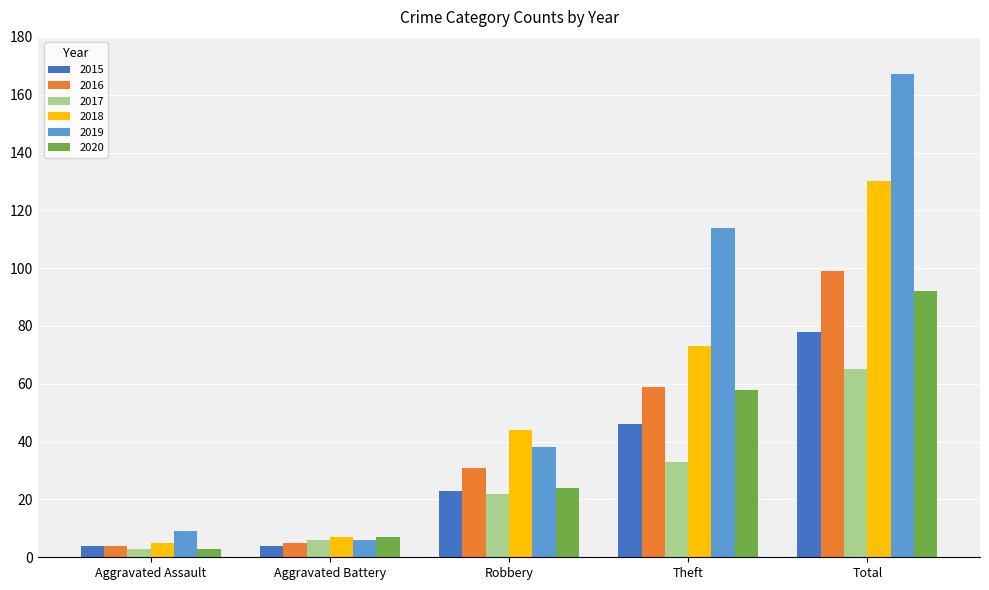

What is the sum of the 2016 values at Theft and Aggravated Battery?

64